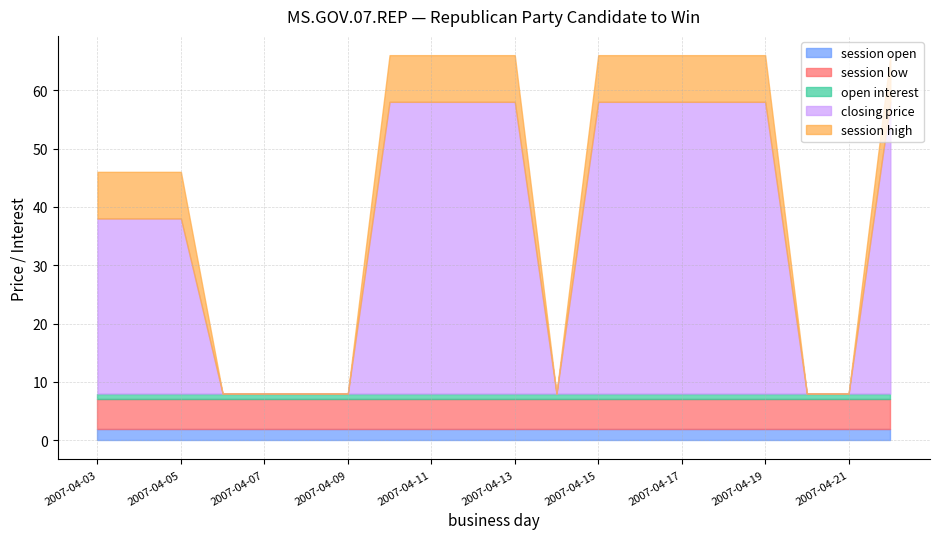

Which has a higher value, 2007-04-03 or 2007-04-14?

2007-04-03